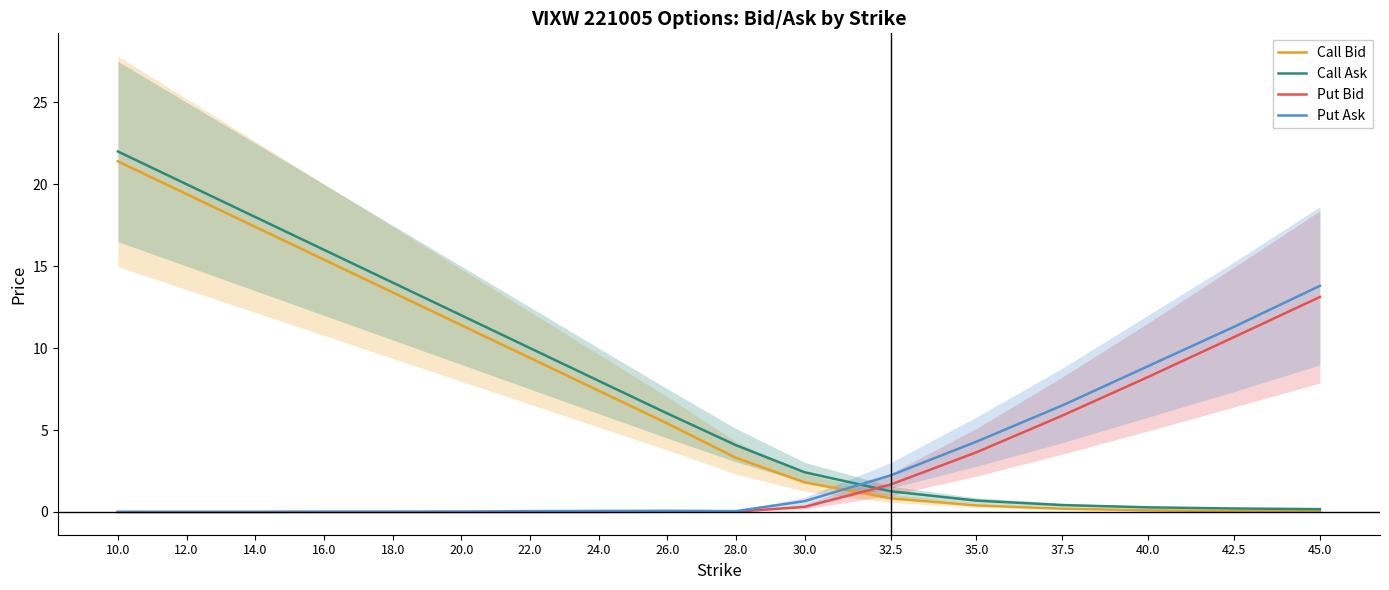

True or false: Call Bid and Call Ask intersect in this chart.

False